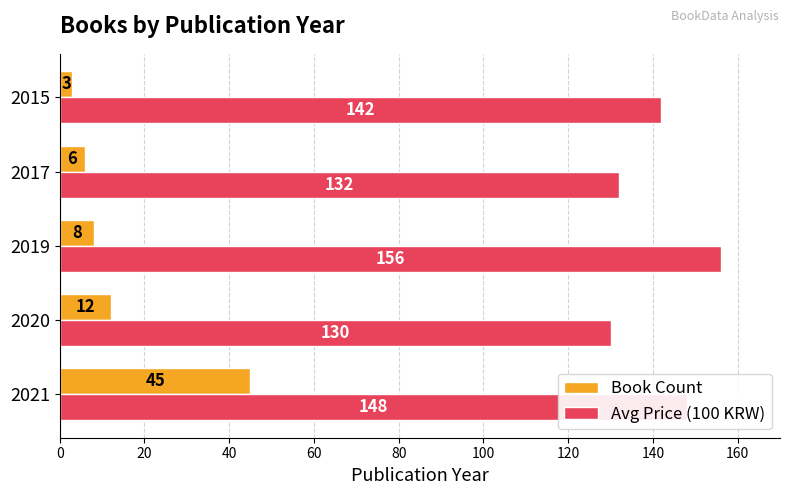

What is the average value of the Avg Price (100 KRW) series?

142